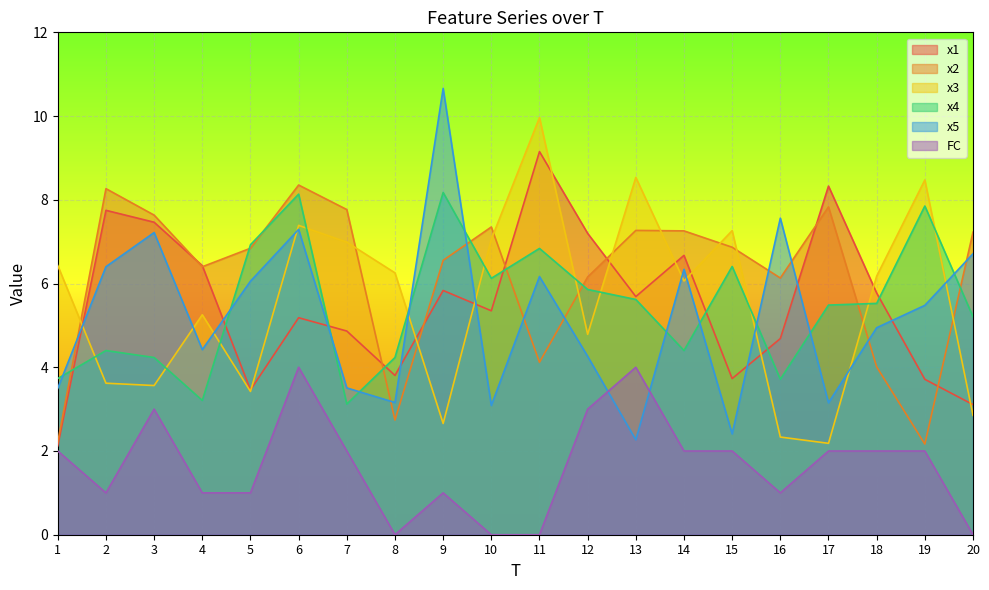

Which series has the largest range (max minus min)?

x5